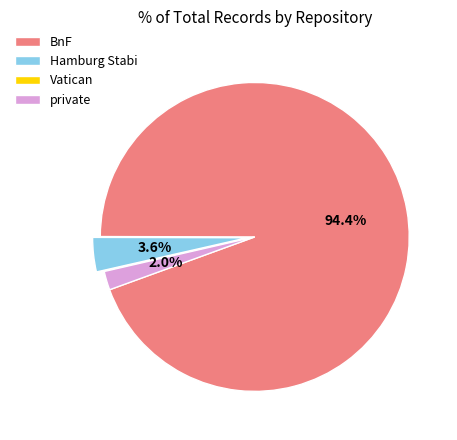

To the nearest percent, what portion does Hamburg Stabi represent?

4%